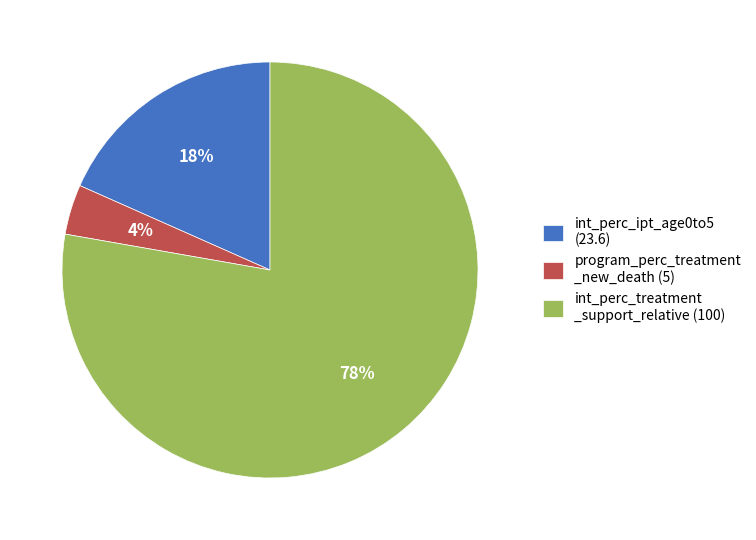

How many segments does this pie chart have?

3